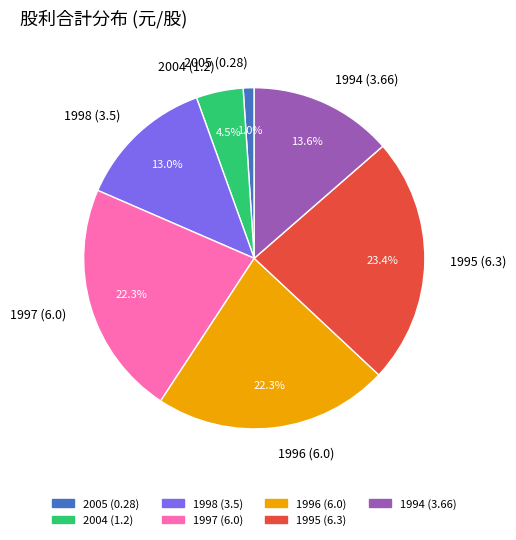

True or false: 1998 (3.5) accounts for 7% of the total.

False